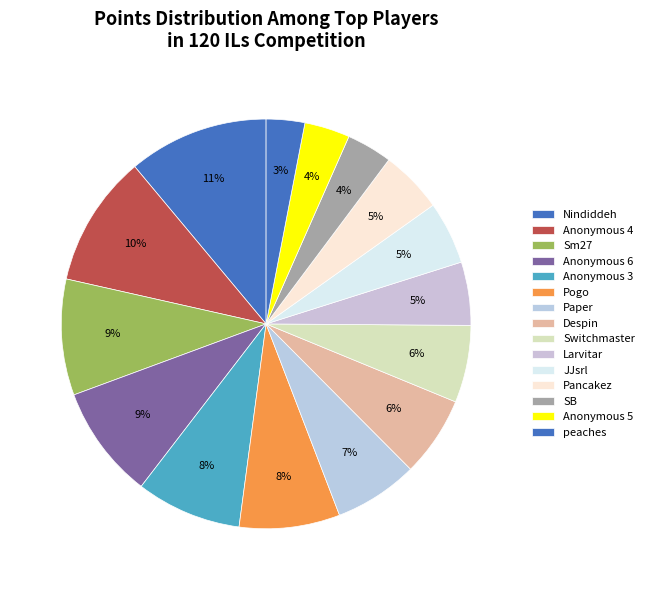

Which slice is the smallest?

peaches